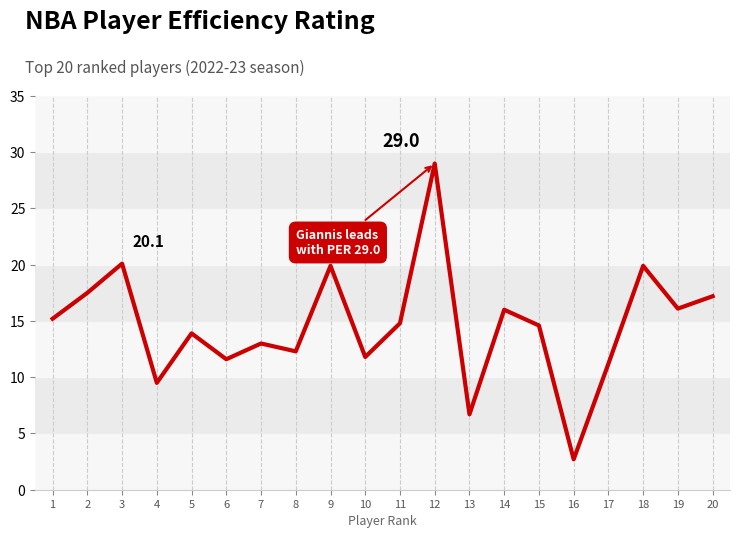

The chart shows a value of 9.5 at 4. True or false?

True